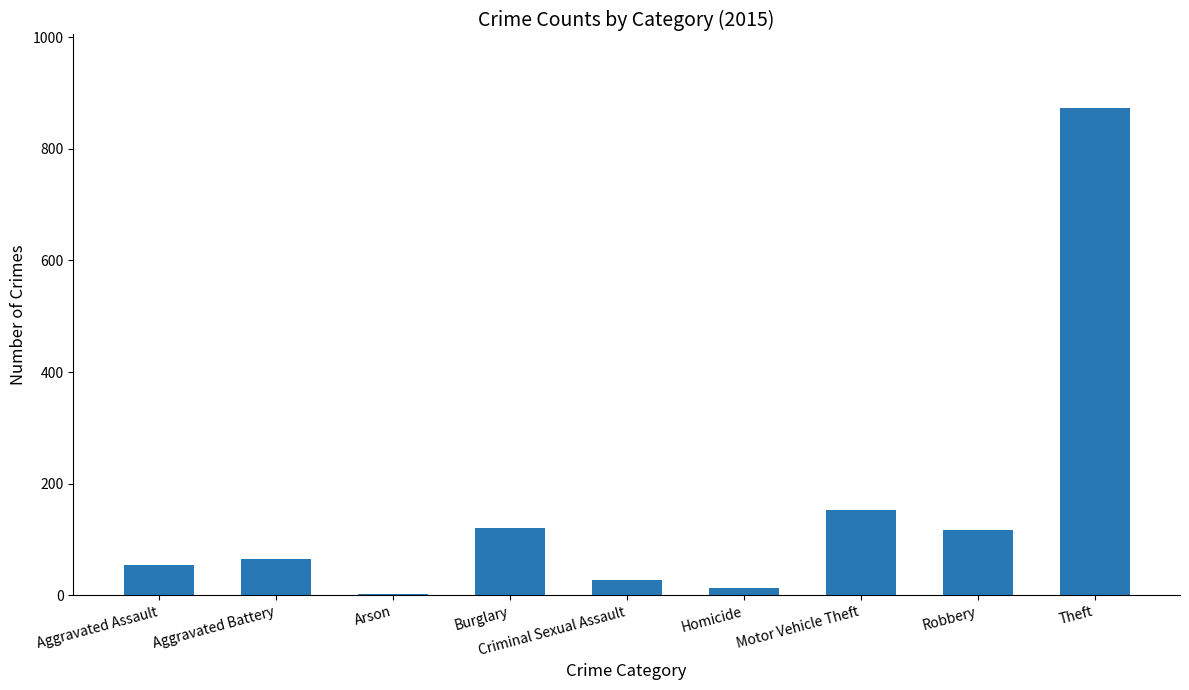

What is the average value?

158